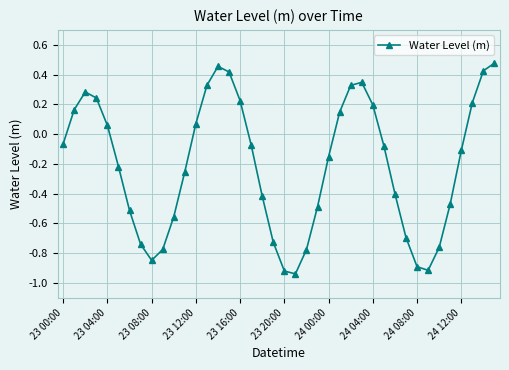

How many interior local peaks (higher than both neighbors) does the data have?

3